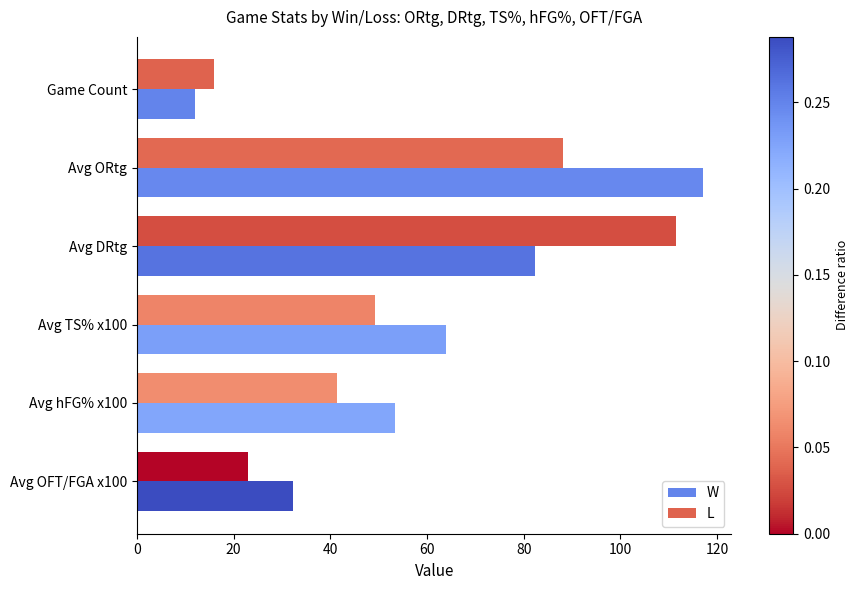

What is the difference between the second highest and minimum values in the L series?

72.2